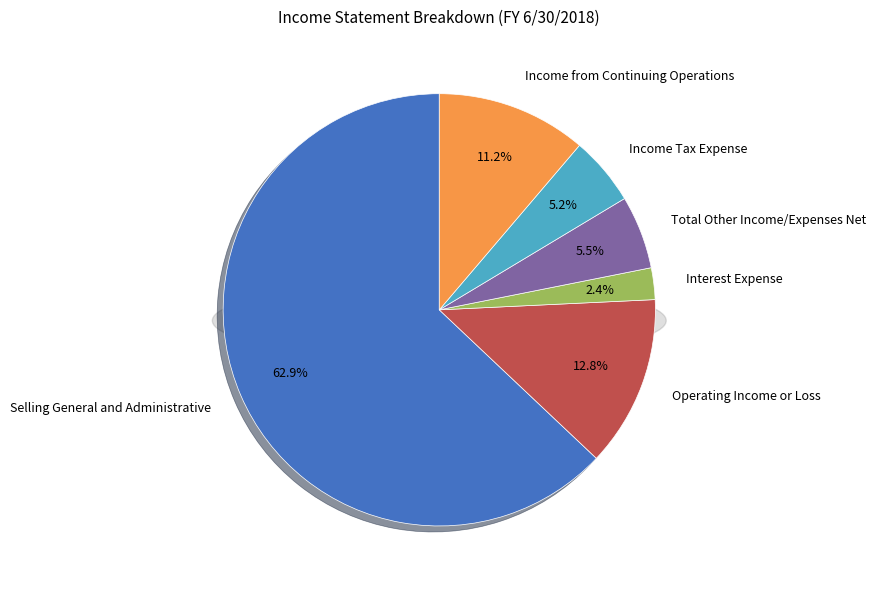

Count the number of slices in the pie.

6